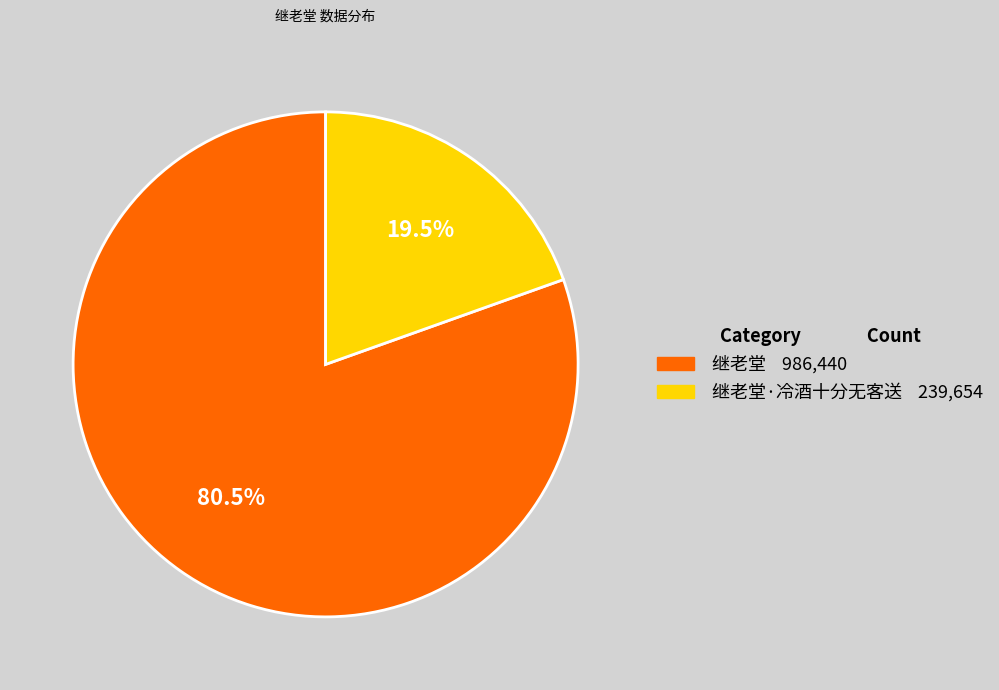

Is there a majority slice in this chart?

Yes